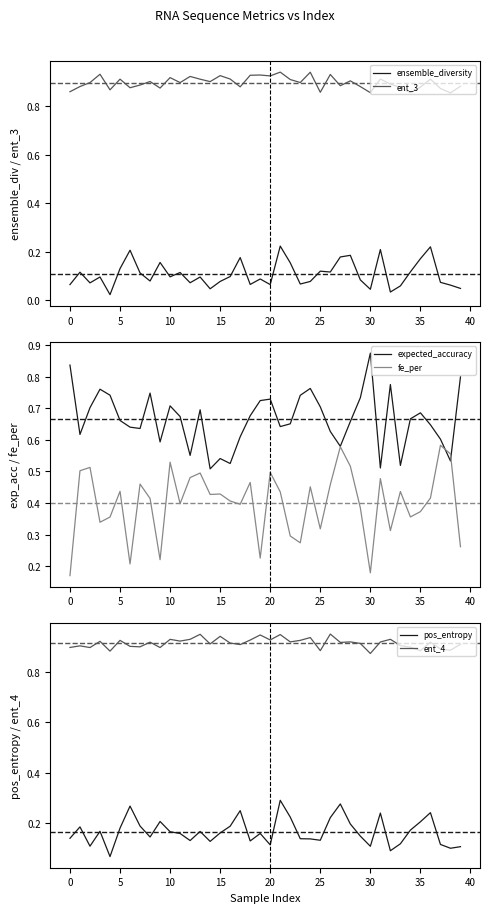

In pos_entropy, how many points are higher than both neighbors (excluding endpoints)?

11